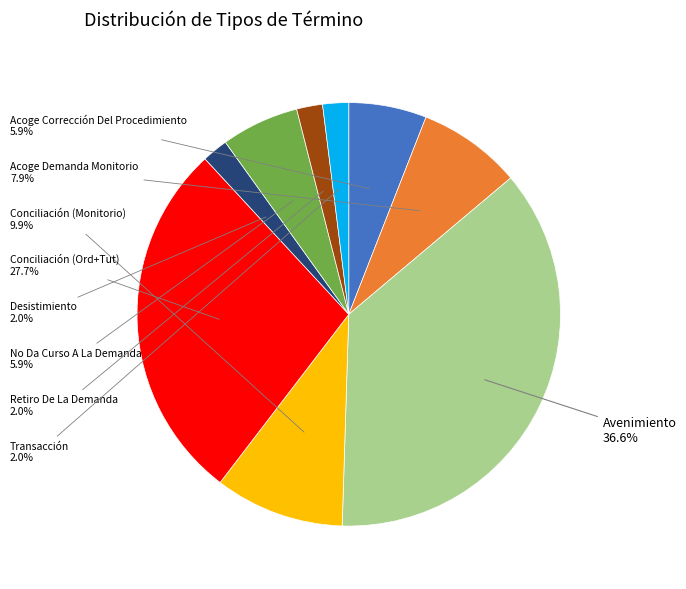

Does any single category account for the majority?

No